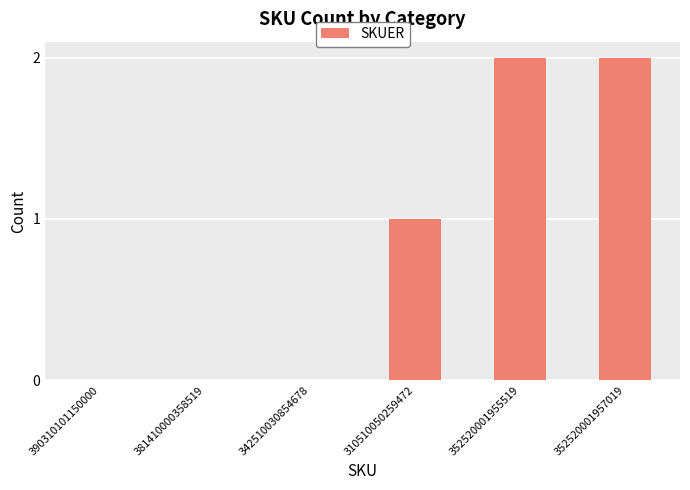

Count the number of categories in the chart.

6